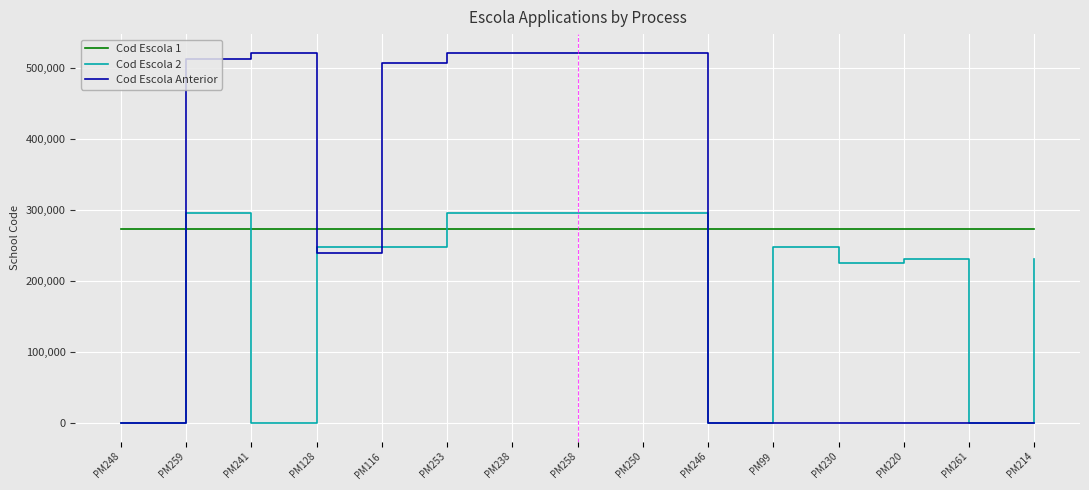

After their last crossing, which series has the higher values: Cod Escola 1 or Cod Escola 2?

Cod Escola 1